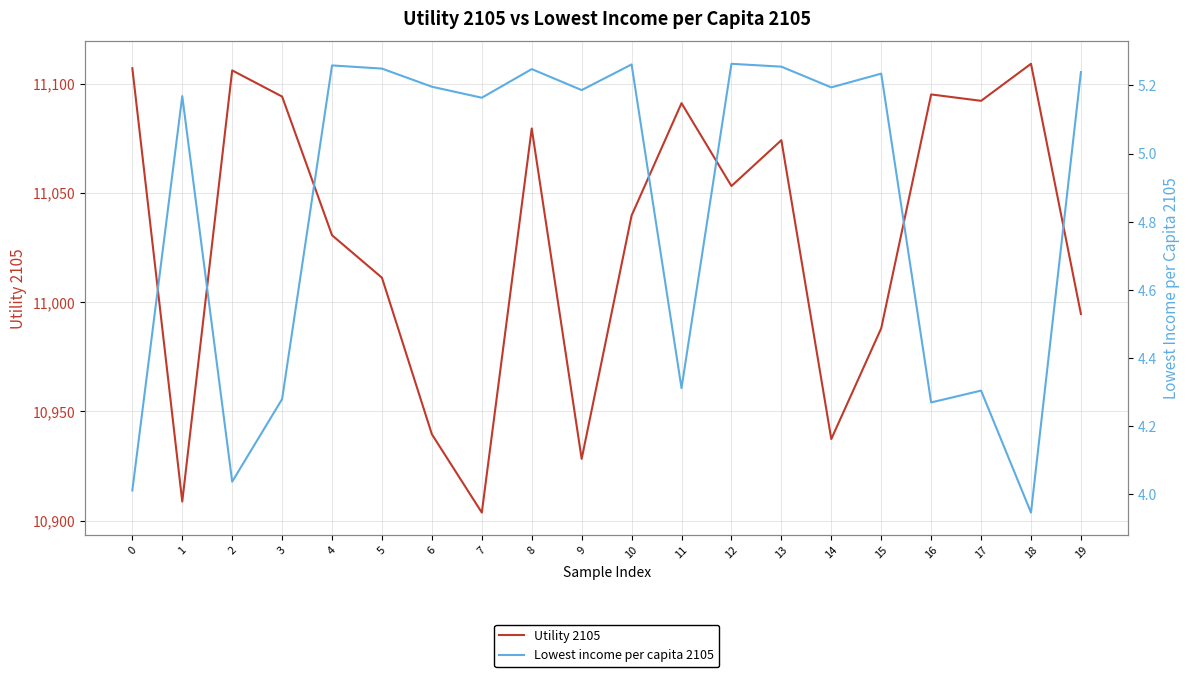

True or false: Lowest income per capita 2105 and Utility 2105 intersect in this chart.

False